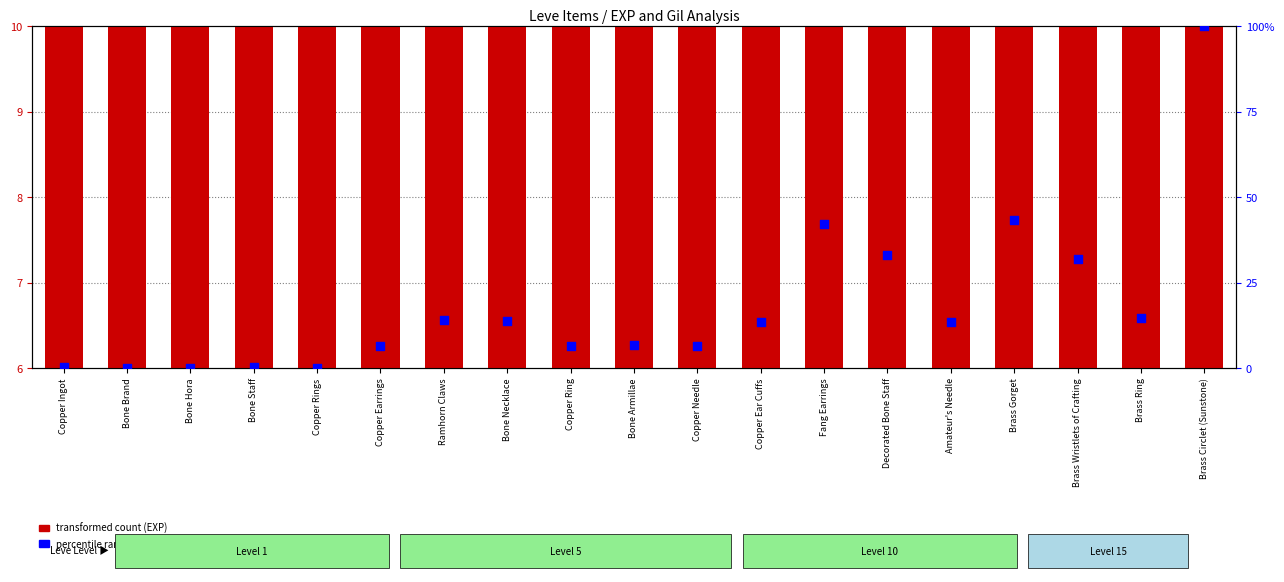

At how many categories does at least one series exceed 77?

1